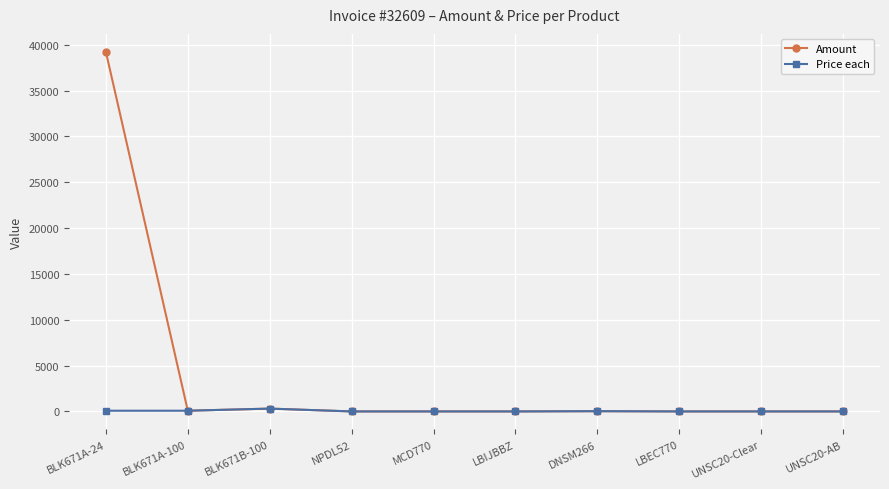

What is the greatest value displayed?

39215.0